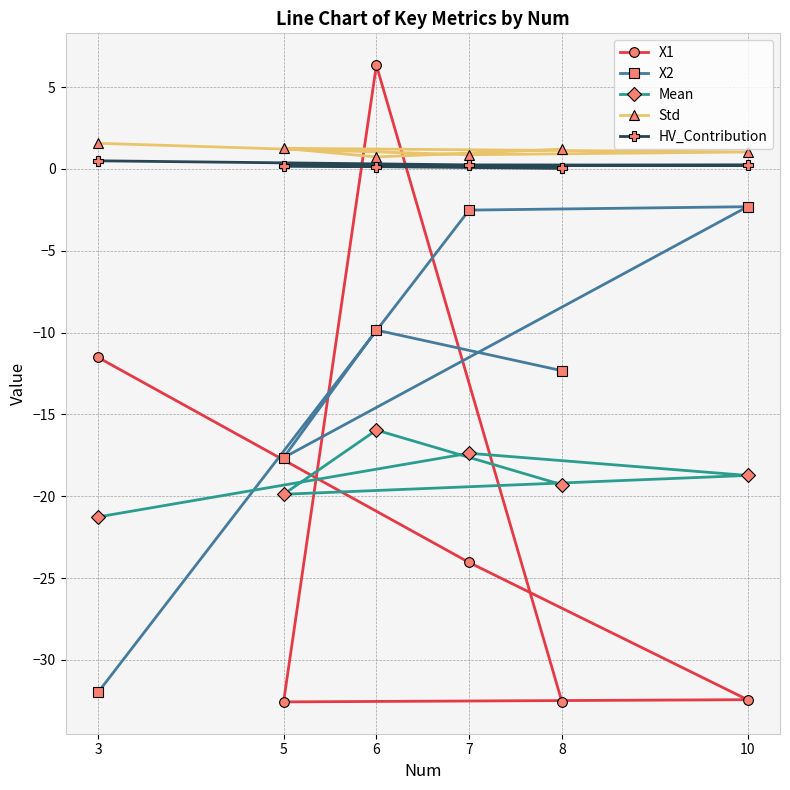

What is the sum of all X2 values?

-76.6